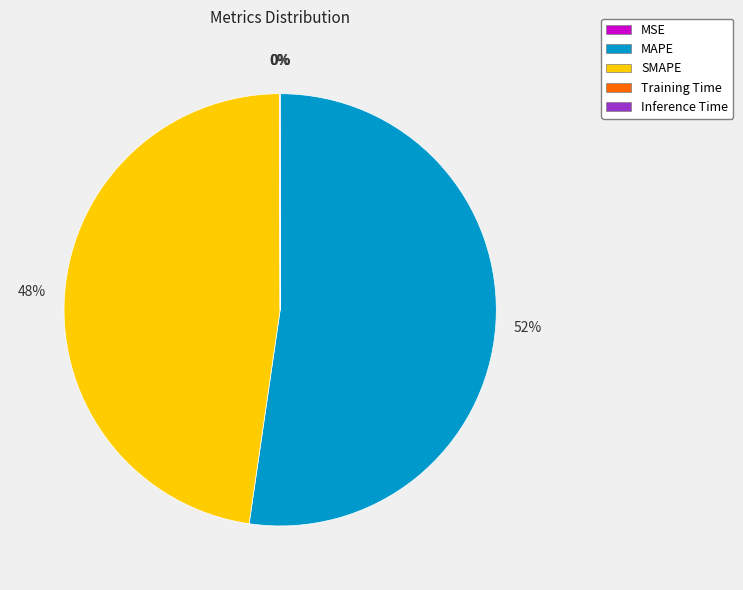

Which category has the biggest portion of the pie?

MAPE